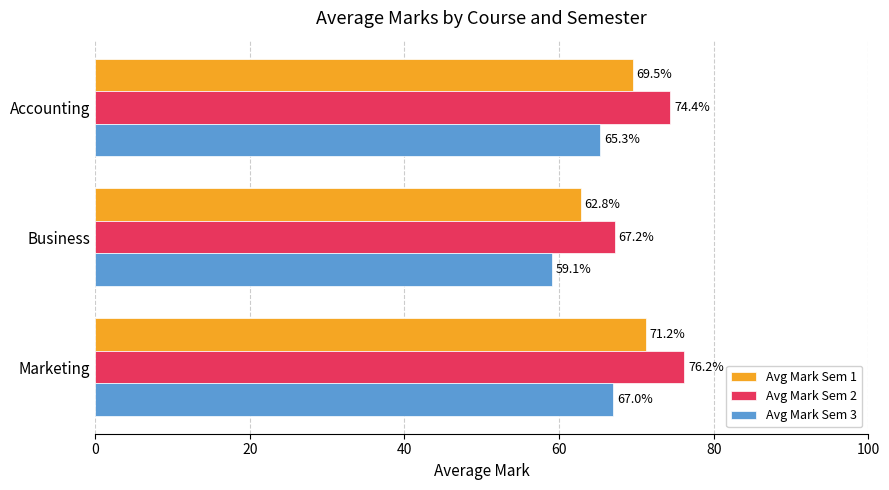

Which series has the widest spread of values?

Avg Mark Sem 2